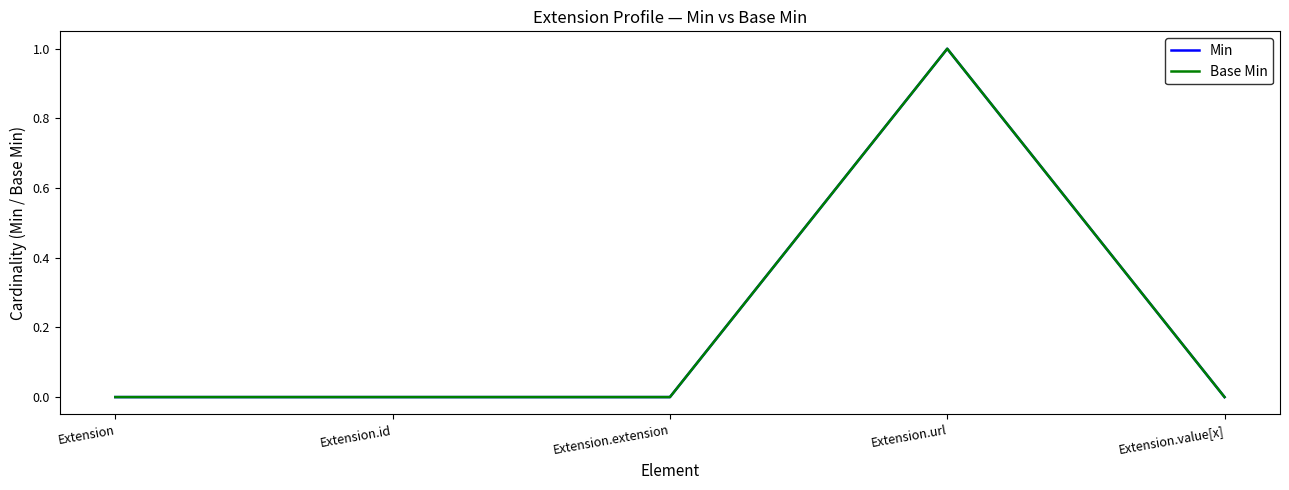

Does the chart have visible grid lines?

No